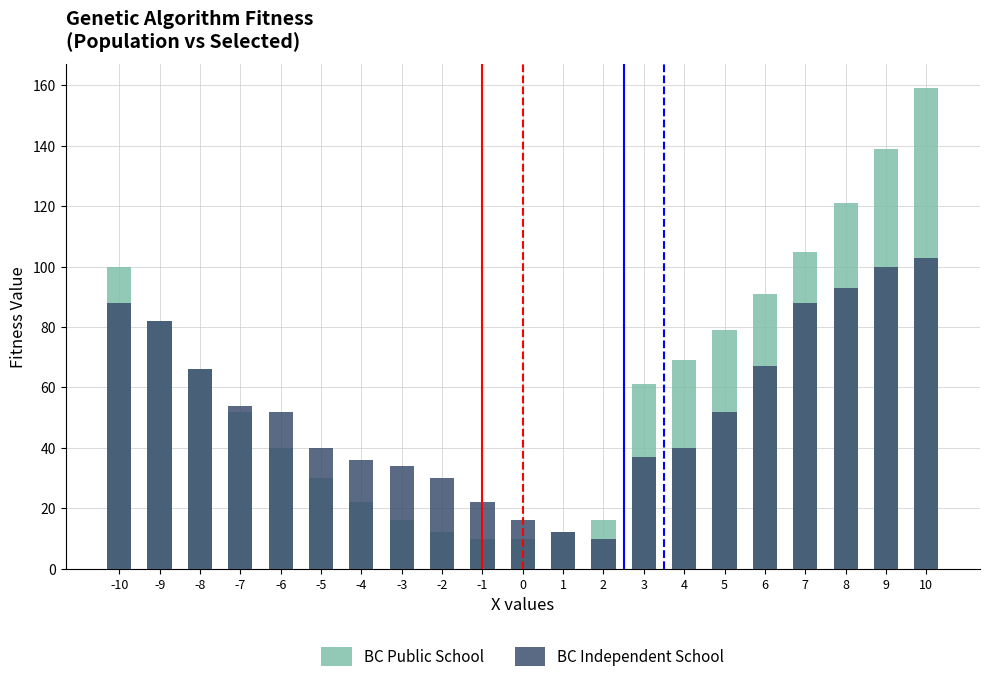

How many values in the BC Independent School series exceed 52?

9